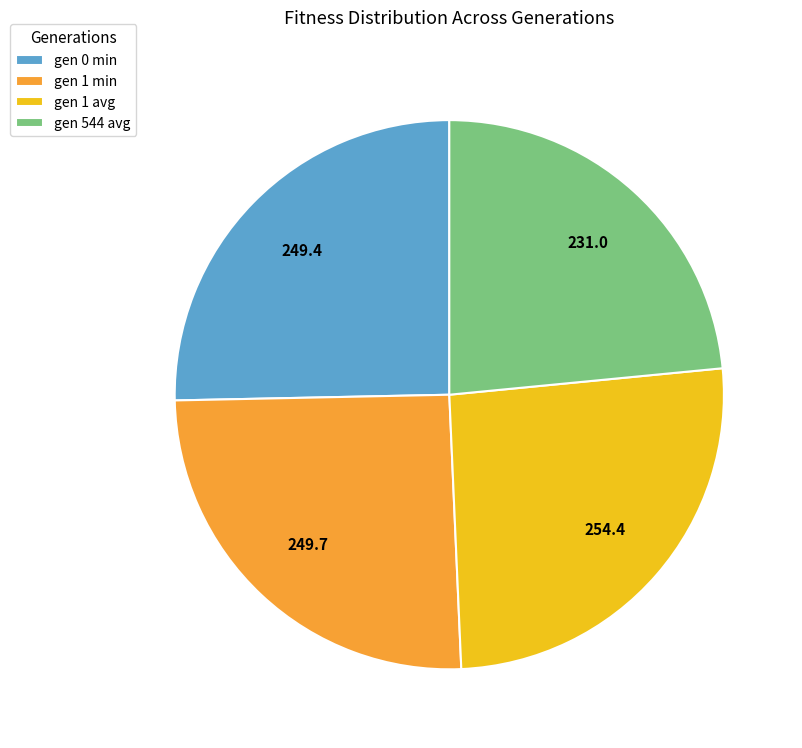

Count the number of slices in the pie.

4